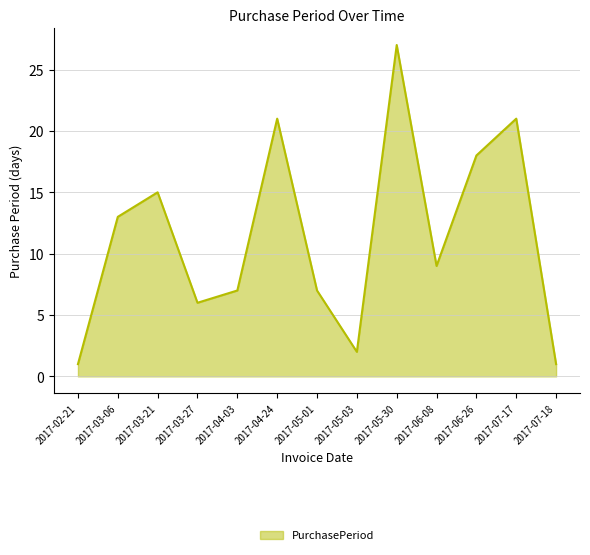

What position from the left is 2017-06-08?

10